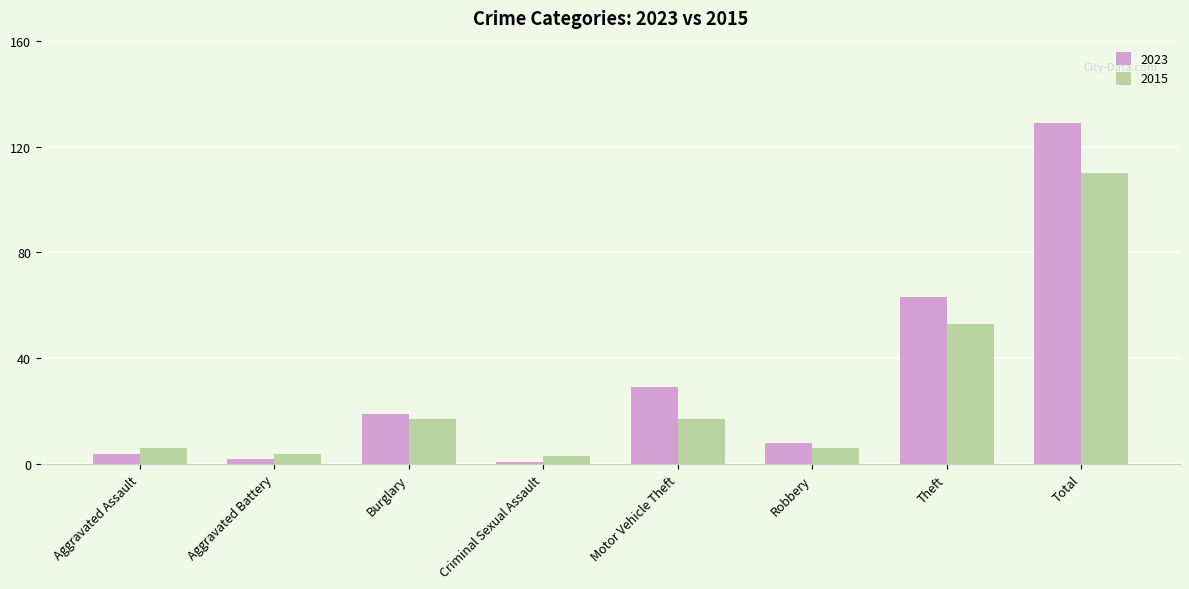

Is it true that 2015 equals 6 at Aggravated Assault?

True